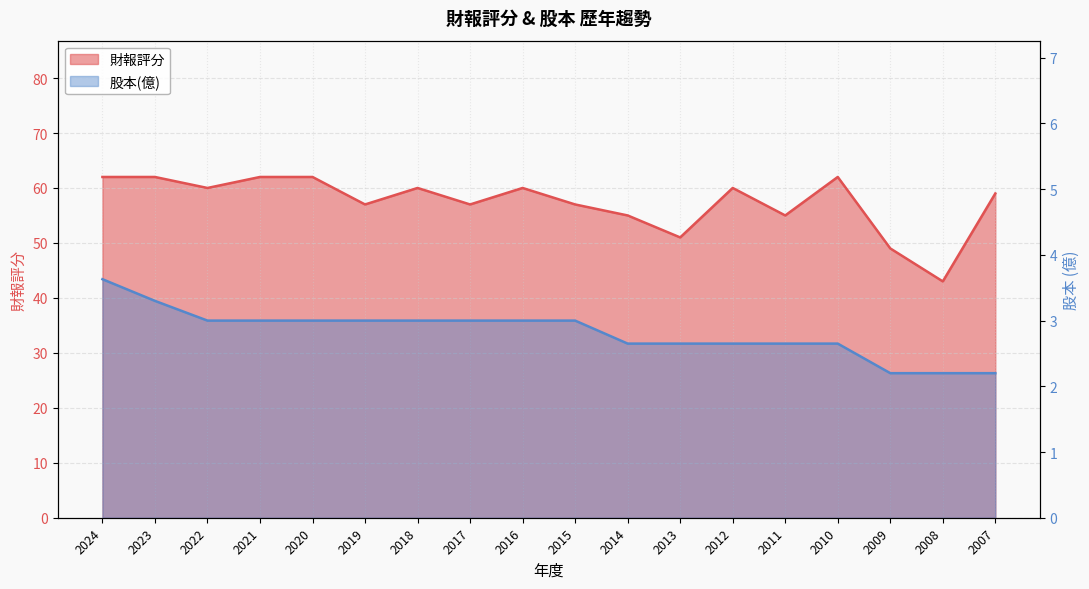

Rank the categories by 財報評分 value from highest to lowest.

2024, 2023, 2021, 2020, 2010, 2022, 2018, 2016, 2012, 2007, 2019, 2017, 2015, 2014, 2011, 2013, 2009, 2008